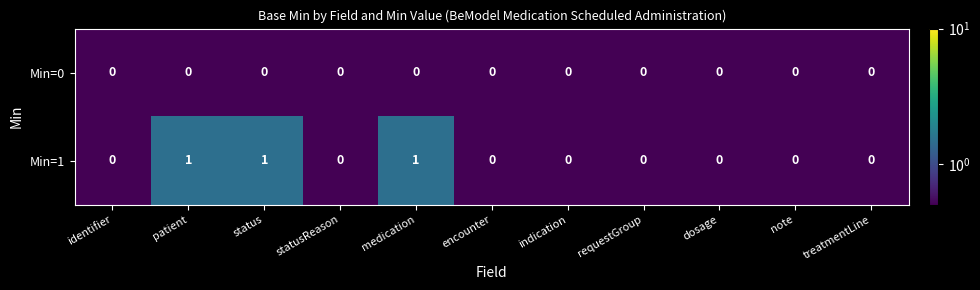

What is the spread (max minus min) of values at patient?

1